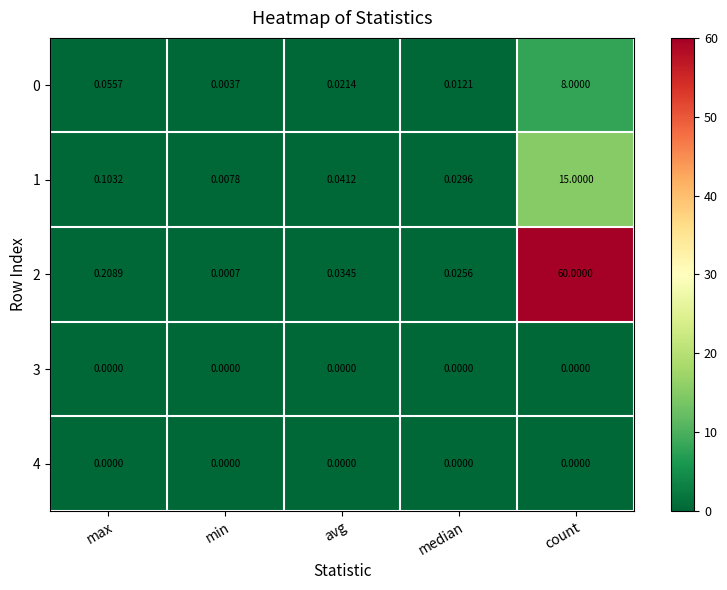

Is the value of 2 at avg greater than the value of 1 at max?

No